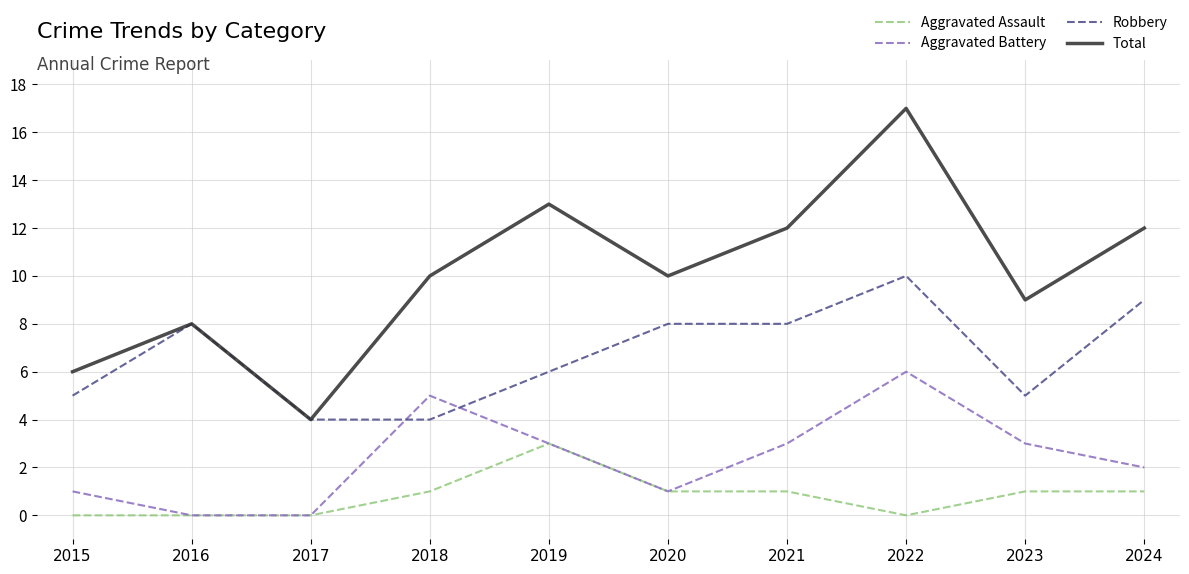

True or false: Aggravated Assault and Robbery cross at least once.

False